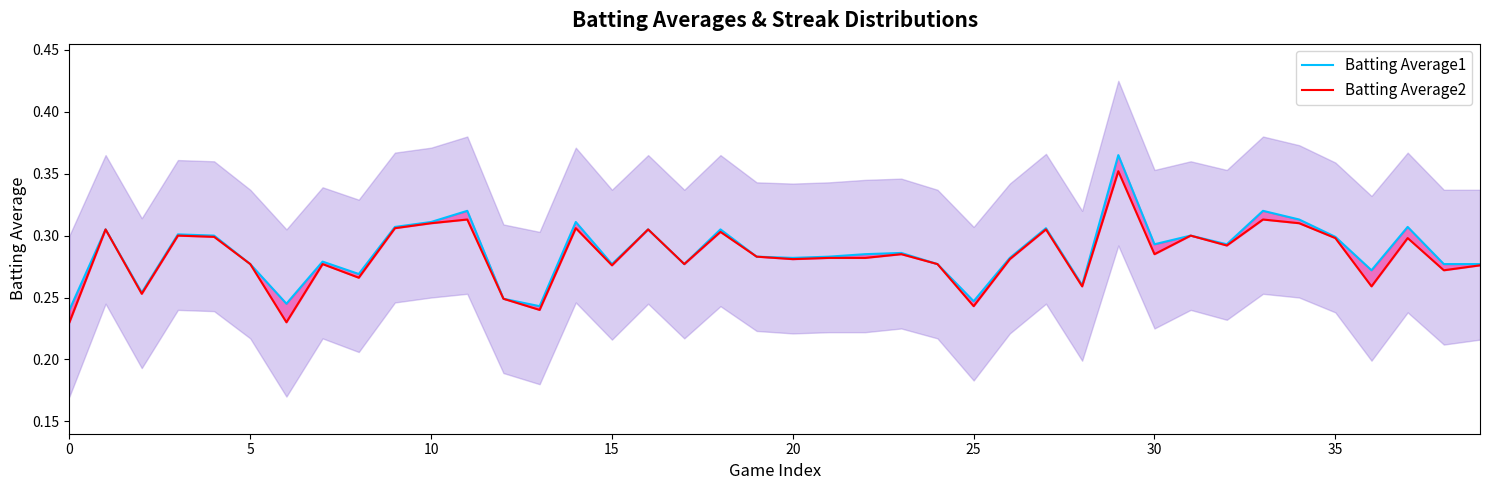

Which series has the widest spread of values?

Batting Average1